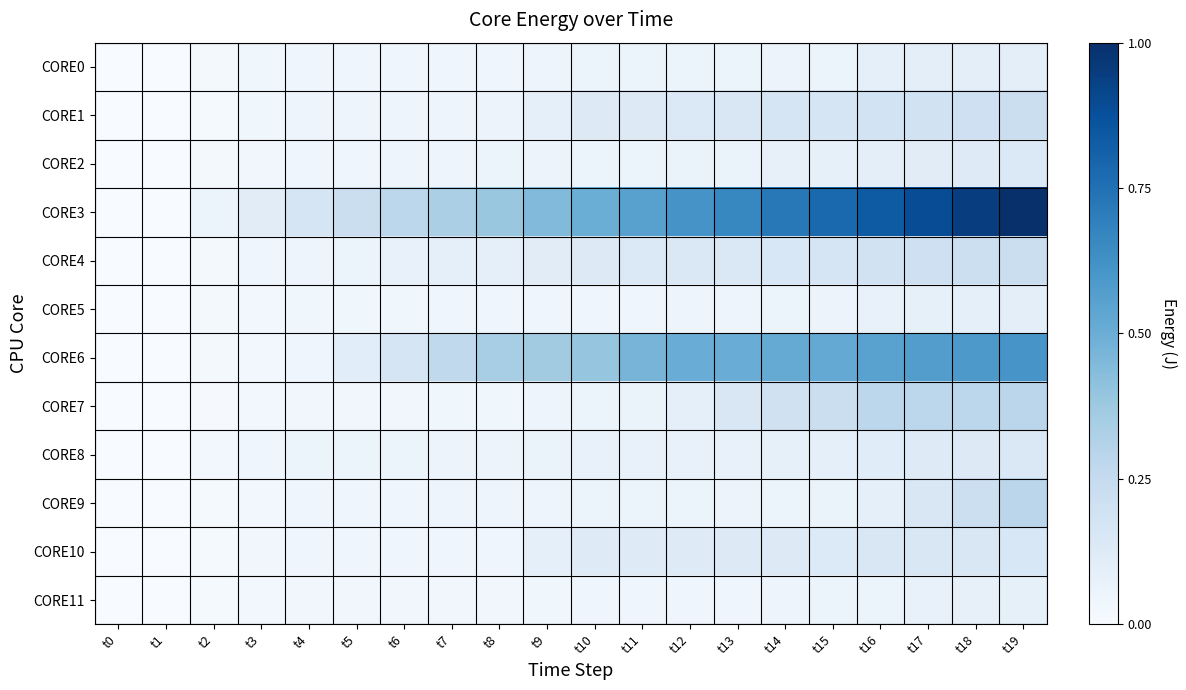

Reading right to left, extract all data points from this chart.

CORE0: t19=0.1	t18=0.1	t17=0.1	t16=0.1	t15=0.1	t14=0.1	t13=0.1	t12=0.1	t11=0.1	t10=0.1	t9=0.0	t8=0.0	t7=0.0	t6=0.0	t5=0.0	t4=0.0	t3=0.0	t2=0.0	t1=0.0	t0=0.0
CORE1: t19=0.2	t18=0.2	t17=0.2	t16=0.2	t15=0.2	t14=0.2	t13=0.2	t12=0.1	t11=0.1	t10=0.1	t9=0.1	t8=0.1	t7=0.0	t6=0.0	t5=0.0	t4=0.0	t3=0.0	t2=0.0	t1=0.0	t0=0.0
CORE2: t19=0.1	t18=0.1	t17=0.1	t16=0.1	t15=0.1	t14=0.1	t13=0.1	t12=0.1	t11=0.1	t10=0.1	t9=0.1	t8=0.1	t7=0.1	t6=0.0	t5=0.0	t4=0.0	t3=0.0	t2=0.0	t1=0.0	t0=0.0
CORE3: t19=1.0	t18=0.9	t17=0.9	t16=0.8	t15=0.8	t14=0.7	t13=0.7	t12=0.6	t11=0.6	t10=0.5	t9=0.4	t8=0.4	t7=0.3	t6=0.3	t5=0.2	t4=0.2	t3=0.1	t2=0.1	t1=0.0	t0=0.0
CORE4: t19=0.2	t18=0.2	t17=0.2	t16=0.2	t15=0.2	t14=0.2	t13=0.1	t12=0.1	t11=0.1	t10=0.1	t9=0.1	t8=0.1	t7=0.1	t6=0.1	t5=0.1	t4=0.0	t3=0.0	t2=0.0	t1=0.0	t0=0.0
CORE5: t19=0.1	t18=0.1	t17=0.1	t16=0.1	t15=0.1	t14=0.1	t13=0.0	t12=0.0	t11=0.0	t10=0.0	t9=0.0	t8=0.0	t7=0.0	t6=0.0	t5=0.0	t4=0.0	t3=0.0	t2=0.0	t1=0.0	t0=0.0
CORE6: t19=0.6	t18=0.6	t17=0.6	t16=0.6	t15=0.5	t14=0.5	t13=0.5	t12=0.5	t11=0.5	t10=0.4	t9=0.4	t8=0.3	t7=0.3	t6=0.2	t5=0.1	t4=0.0	t3=0.0	t2=0.0	t1=0.0	t0=0.0
CORE7: t19=0.3	t18=0.3	t17=0.3	t16=0.3	t15=0.2	t14=0.2	t13=0.1	t12=0.1	t11=0.1	t10=0.1	t9=0.1	t8=0.0	t7=0.0	t6=0.0	t5=0.0	t4=0.0	t3=0.0	t2=0.0	t1=0.0	t0=0.0
CORE8: t19=0.1	t18=0.1	t17=0.1	t16=0.1	t15=0.1	t14=0.1	t13=0.1	t12=0.1	t11=0.1	t10=0.1	t9=0.1	t8=0.1	t7=0.1	t6=0.1	t5=0.1	t4=0.1	t3=0.0	t2=0.0	t1=0.0	t0=0.0
CORE9: t19=0.3	t18=0.2	t17=0.1	t16=0.1	t15=0.1	t14=0.1	t13=0.1	t12=0.1	t11=0.1	t10=0.1	t9=0.1	t8=0.0	t7=0.0	t6=0.0	t5=0.0	t4=0.0	t3=0.0	t2=0.0	t1=0.0	t0=0.0
CORE10: t19=0.2	t18=0.2	t17=0.2	t16=0.1	t15=0.1	t14=0.1	t13=0.1	t12=0.1	t11=0.1	t10=0.1	t9=0.1	t8=0.0	t7=0.0	t6=0.0	t5=0.0	t4=0.0	t3=0.0	t2=0.0	t1=0.0	t0=0.0
CORE11: t19=0.1	t18=0.1	t17=0.1	t16=0.1	t15=0.1	t14=0.0	t13=0.0	t12=0.0	t11=0.0	t10=0.0	t9=0.0	t8=0.0	t7=0.0	t6=0.0	t5=0.0	t4=0.0	t3=0.0	t2=0.0	t1=0.0	t0=0.0